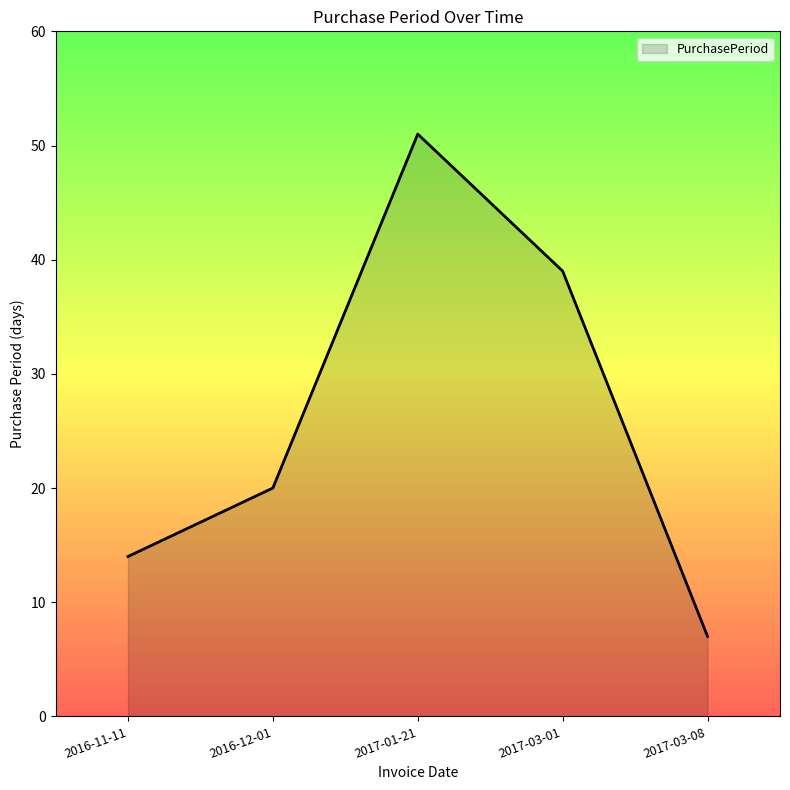

Read the value at 2017-03-01, to the nearest 5.

40